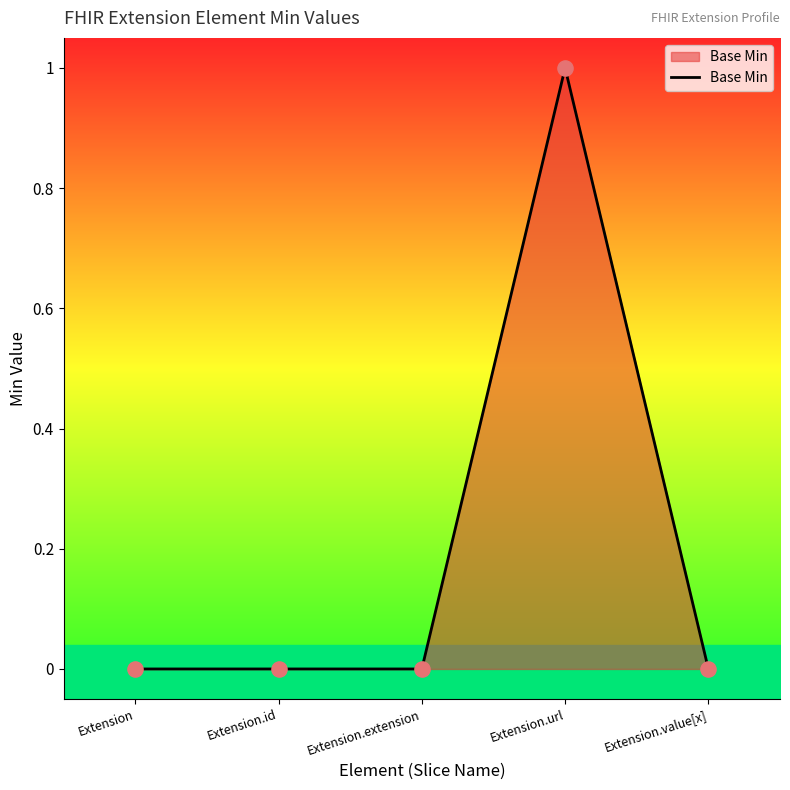

Which has a higher value, Extension.id or Extension?

Extension.id